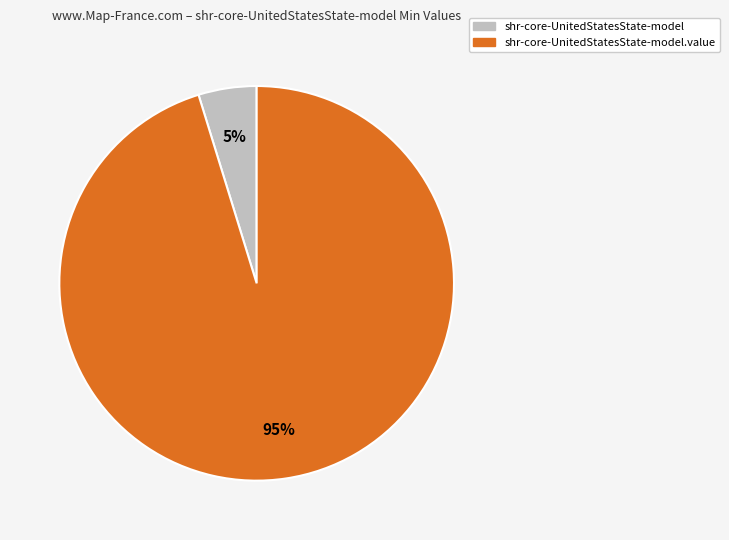

Count the number of slices in the pie.

2